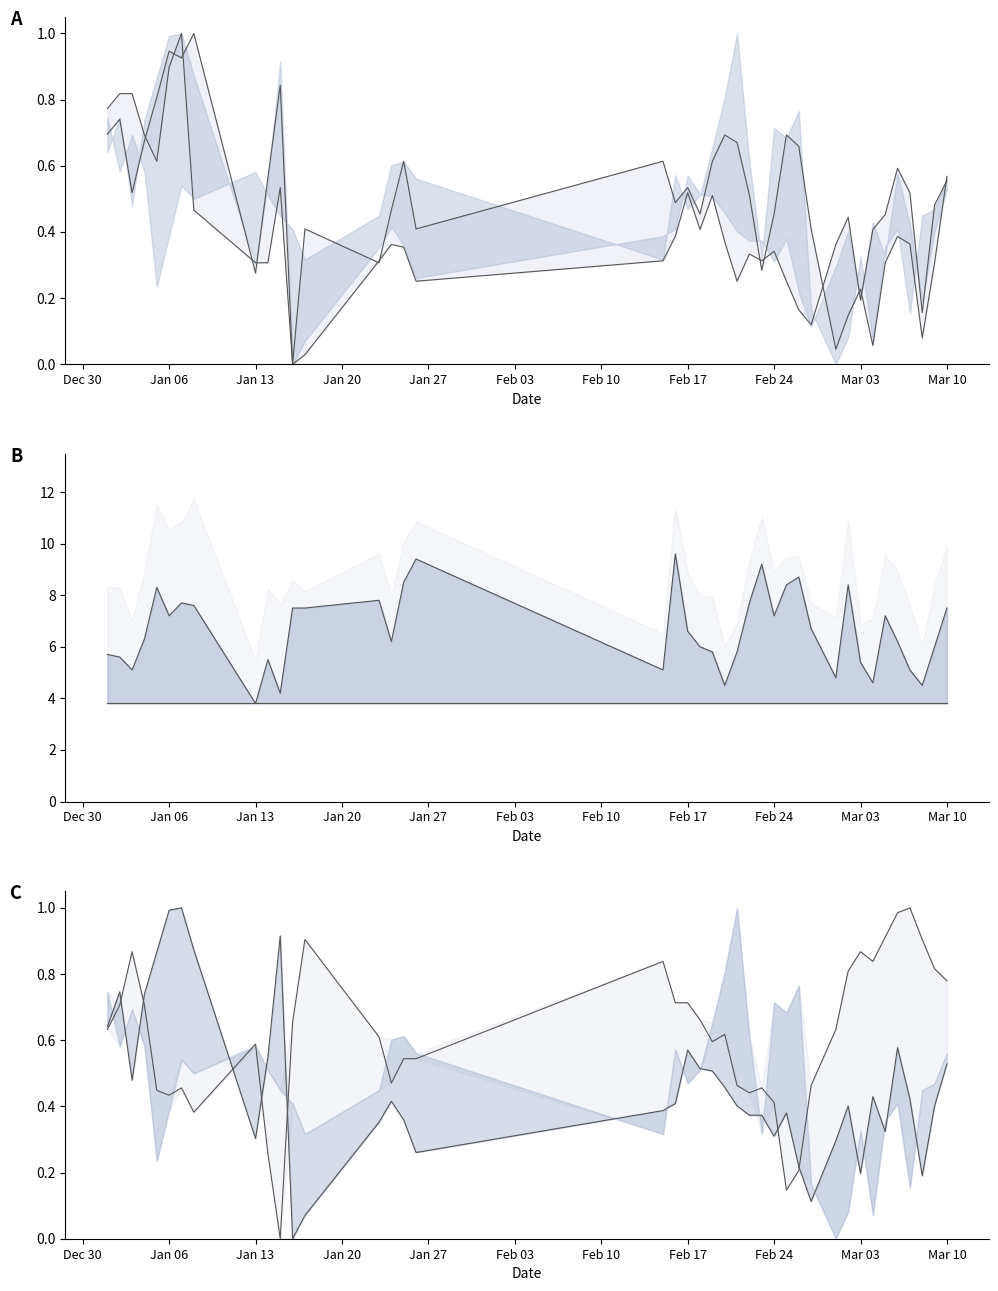

What is the difference between the second highest and second lowest values in the MIN (norm) series?

0.9